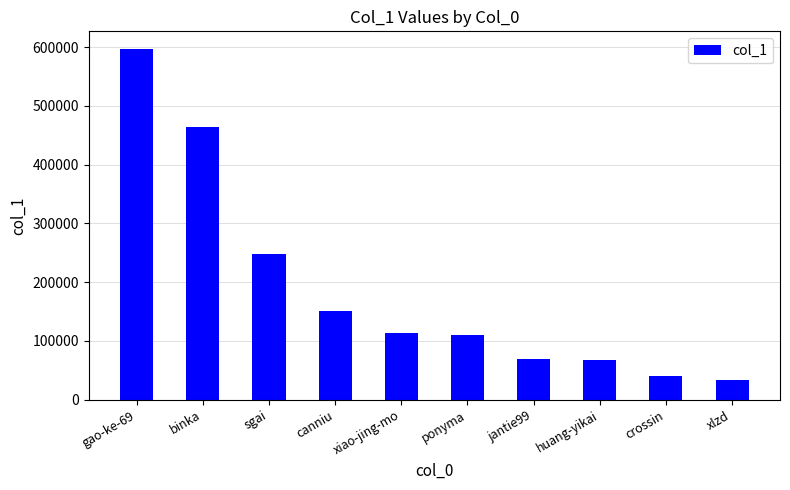

At which label is the value closest to 315648?

sgai